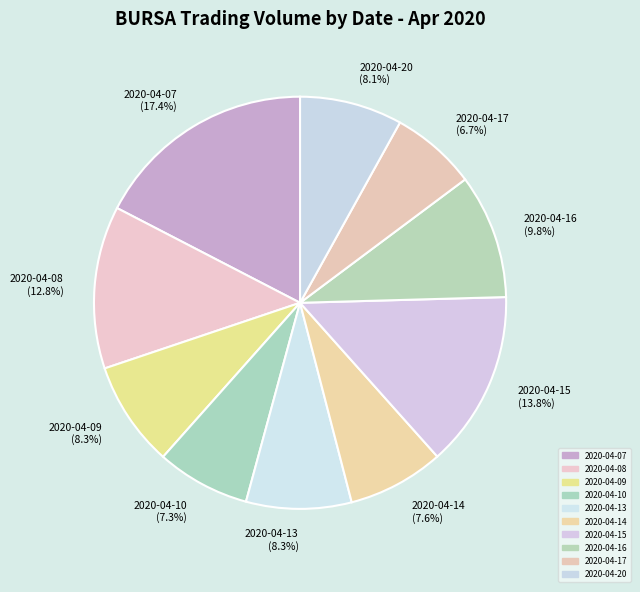

To the nearest percent, what portion does 2020-04-20 represent?

8%